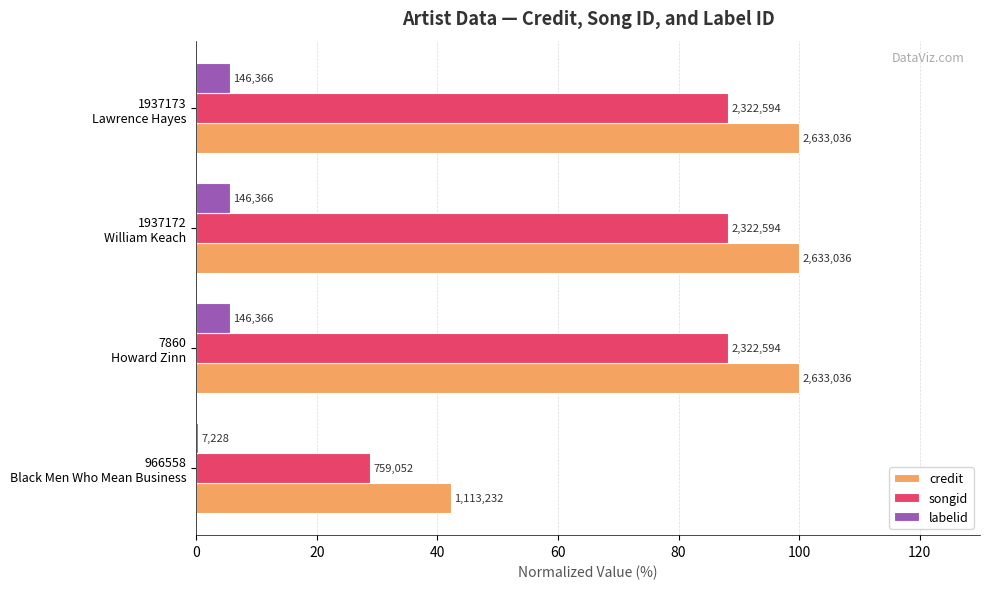

Reading right to left, what are all the values shown in this chart?

credit: 60=100.0	40=100.0	20=100.0	0=42.3
songid: 60=88.2	40=88.2	20=88.2	0=28.8
labelid: 60=5.6	40=5.6	20=5.6	0=0.3